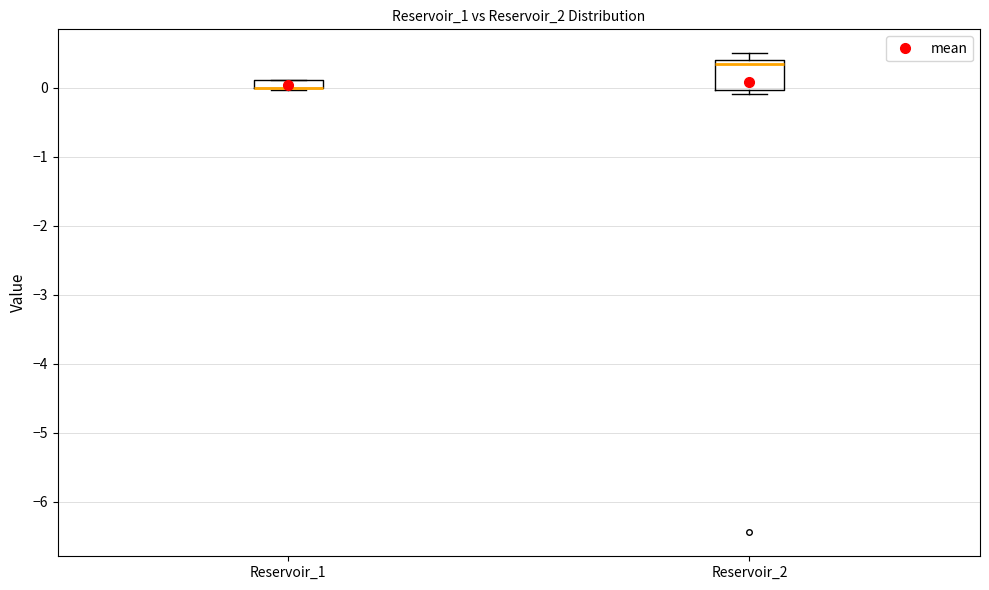

Where does the upper whisker of the box for Reservoir_2 end on the y-axis? The values are not printed on the chart, so give them approximately, as read against the axis.

0.5